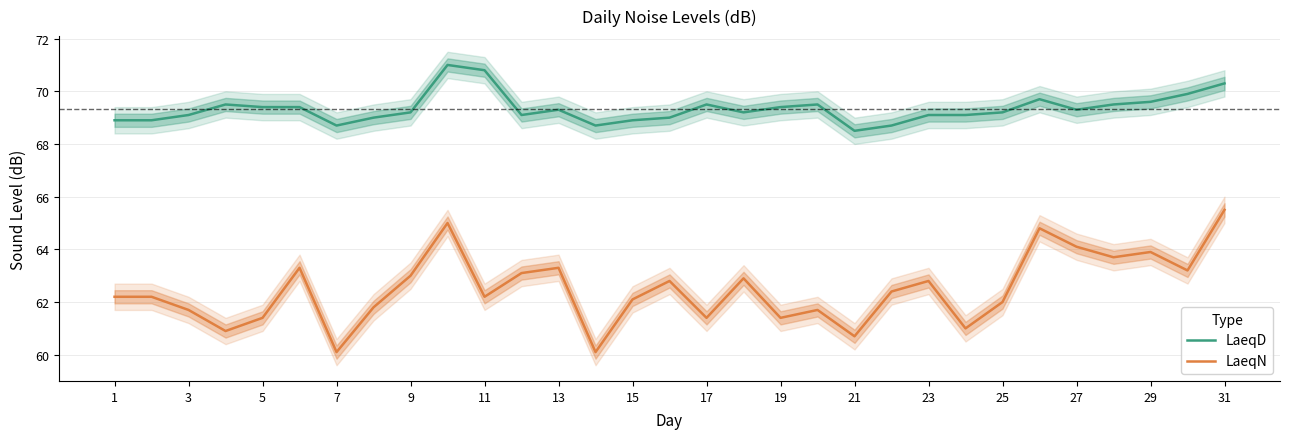

List the series in order of their peak value, lowest first.

LaeqN, LaeqD